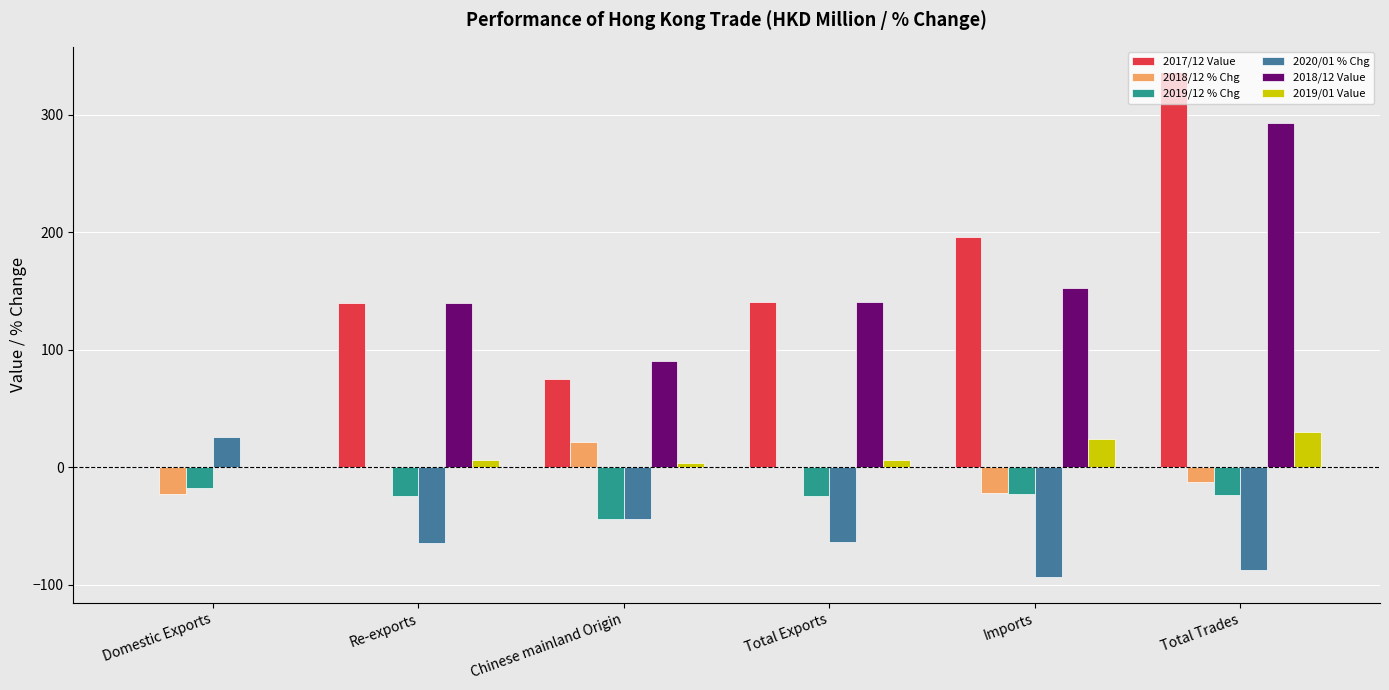

What is the sum of all 2019/12 % Chg values?

-158.0